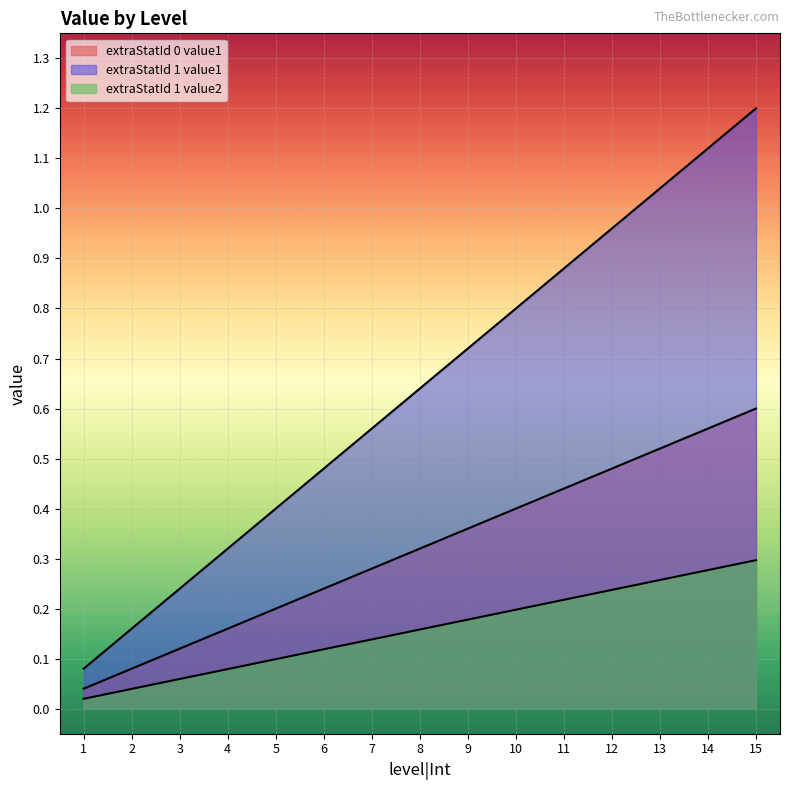

Rank the series at 7 from lowest to highest value.

extraStatId 1 value2, extraStatId 0 value1, extraStatId 1 value1